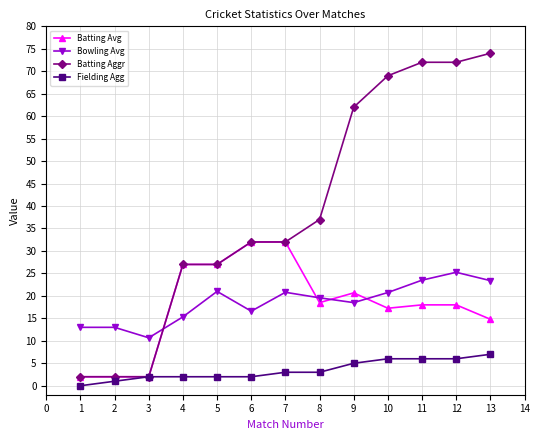

Which category has the highest value across all series?

13